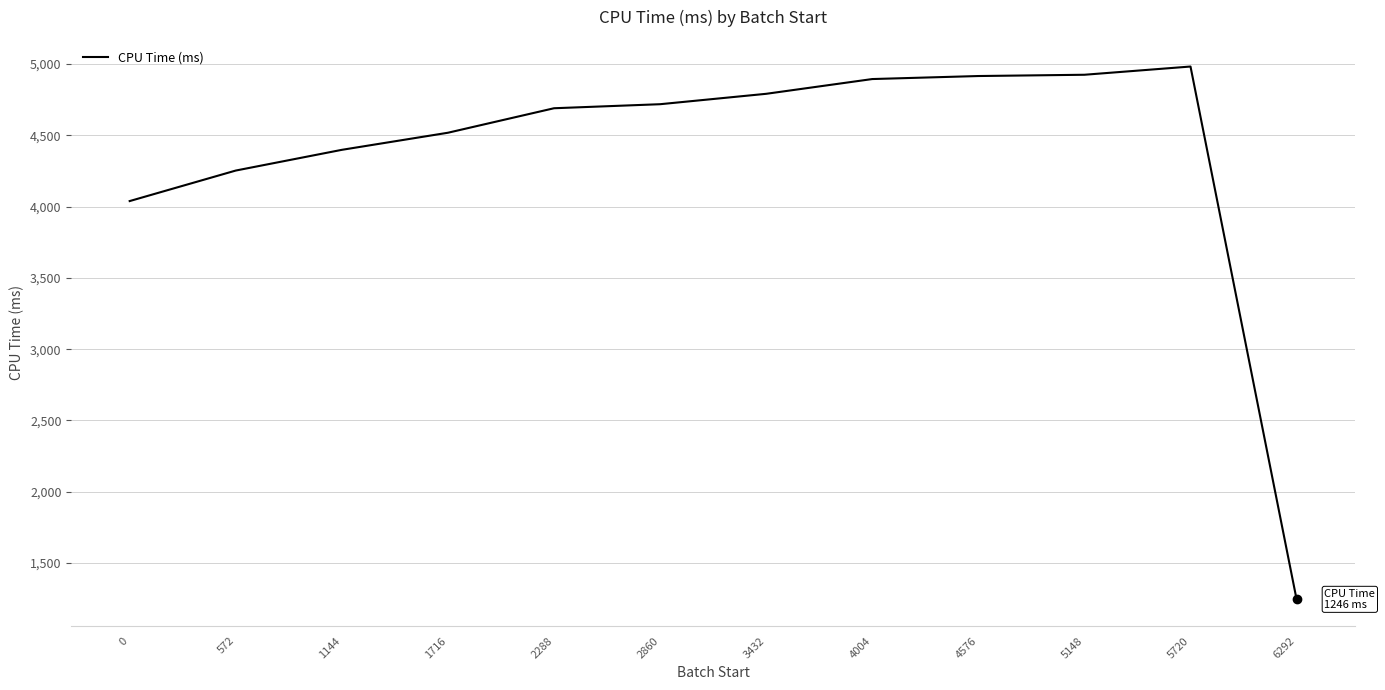

Which category has the highest value across all series?

5720